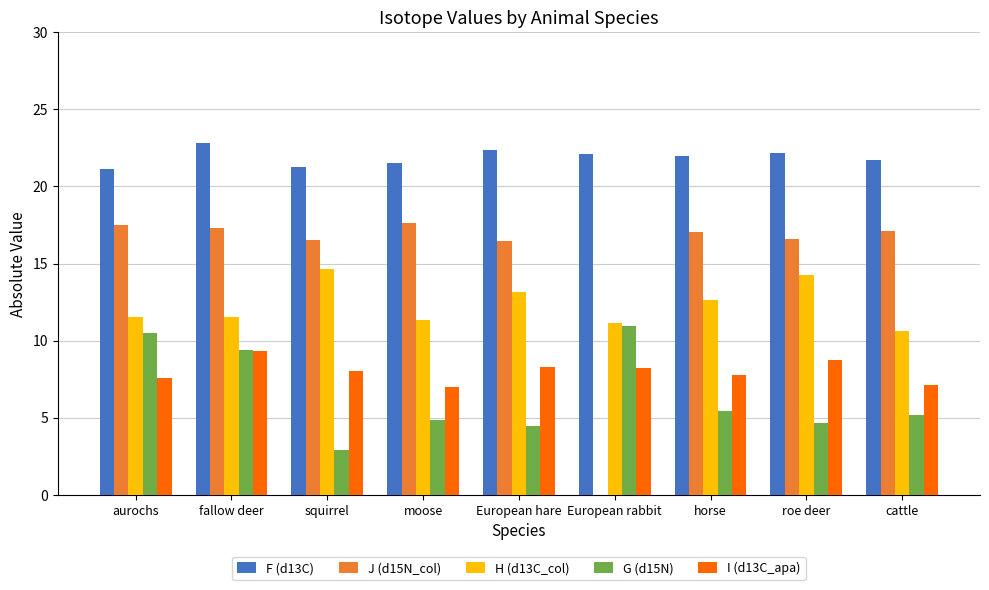

Are the bars horizontal?

No